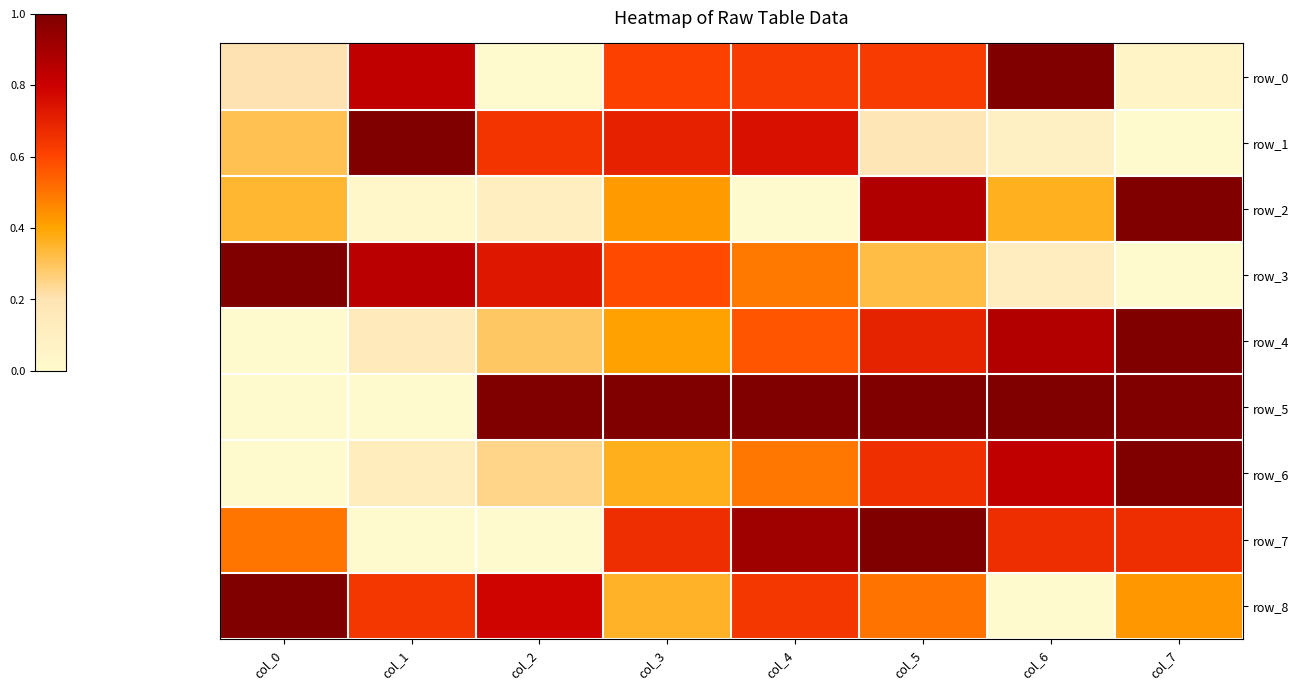

What is the difference between the row_1 values at col_4 and col_2?

0.1